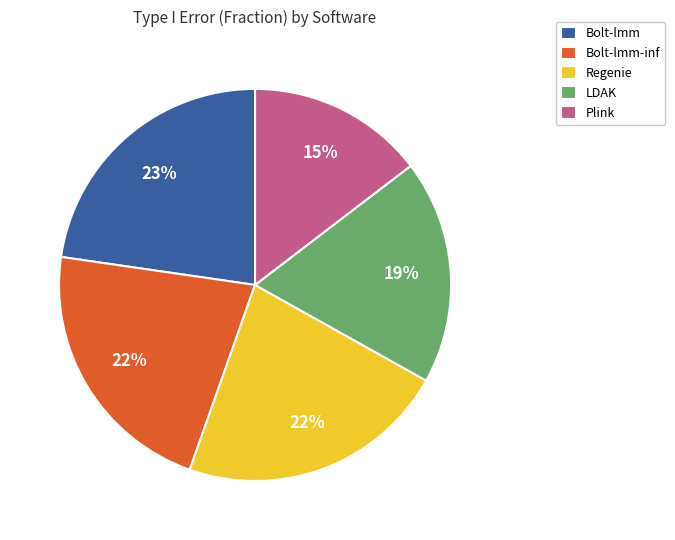

To the nearest percent, what is the combined percentage of Regenie and Bolt-lmm?

45%